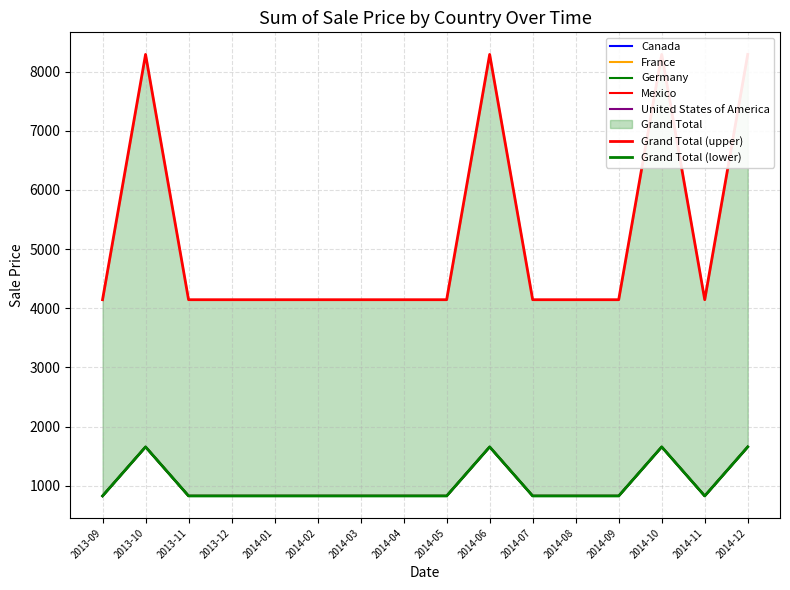

What position from the left is 2014-11?

15